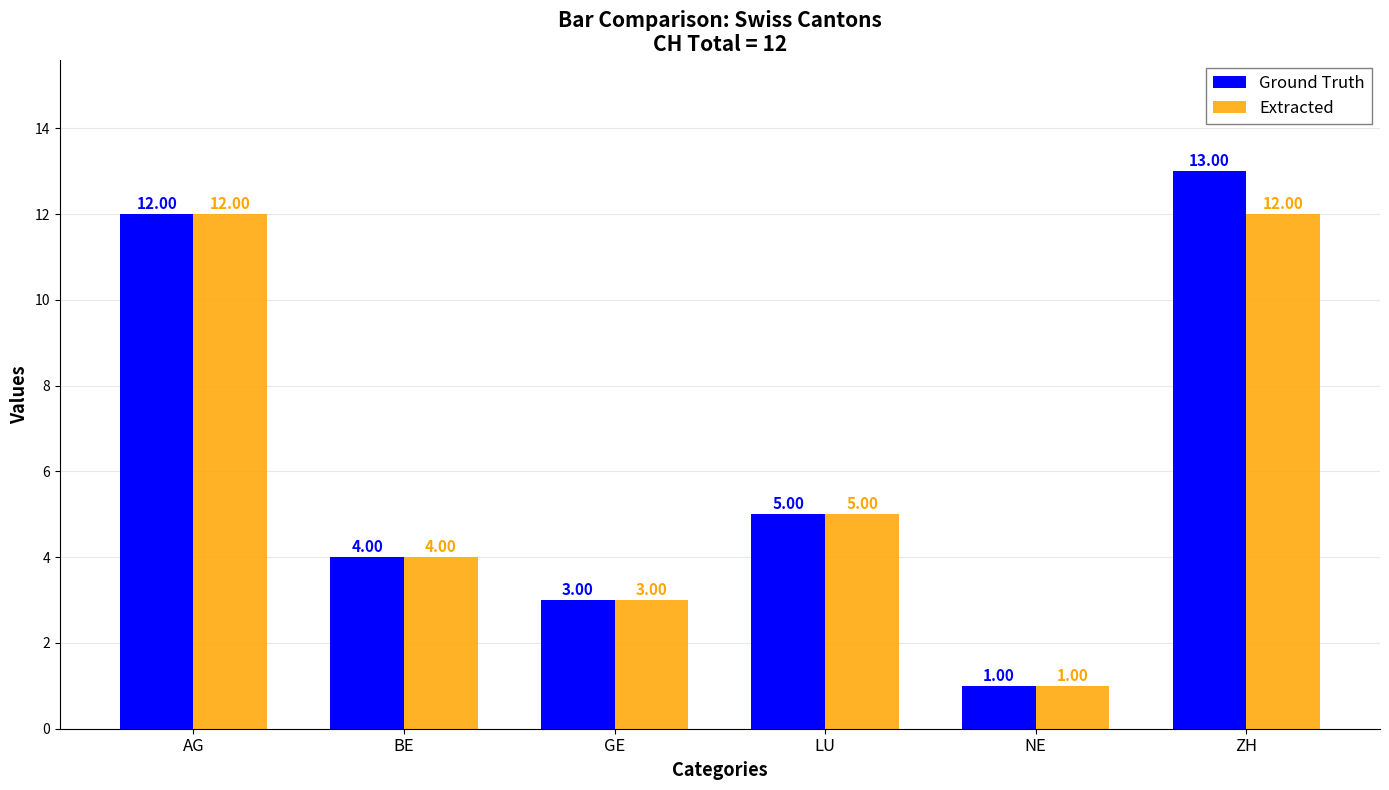

How many bars are there in total?

12